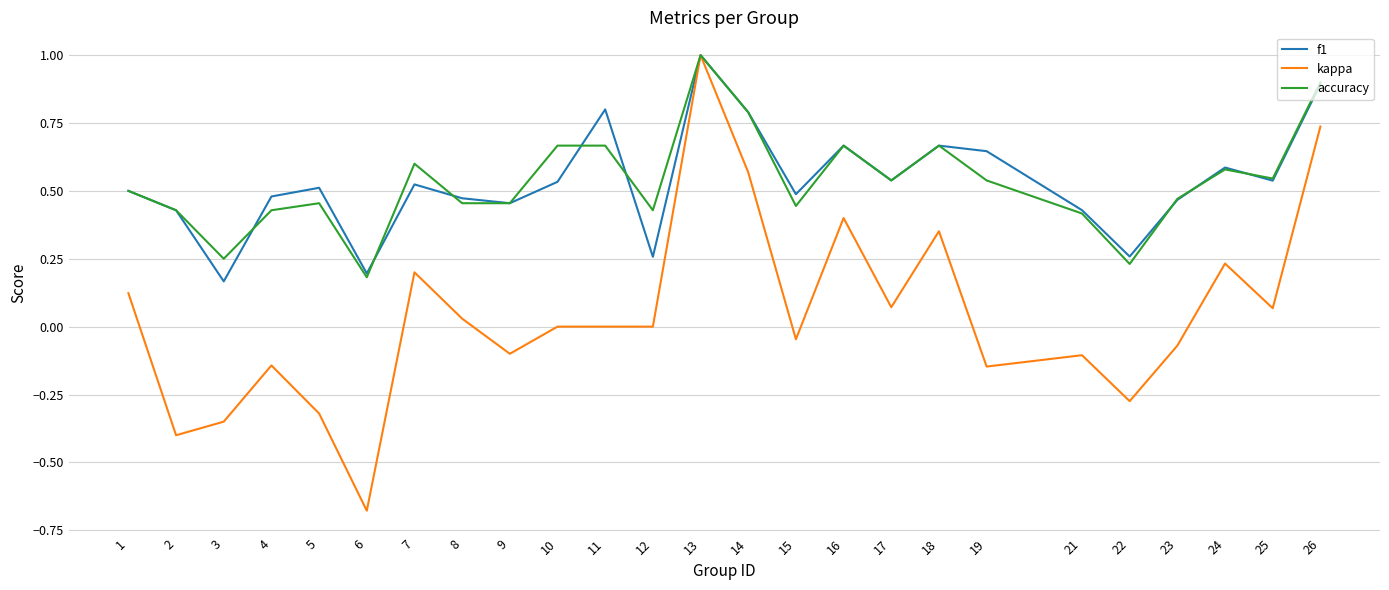

What is the maximum value shown in the chart?

1.0